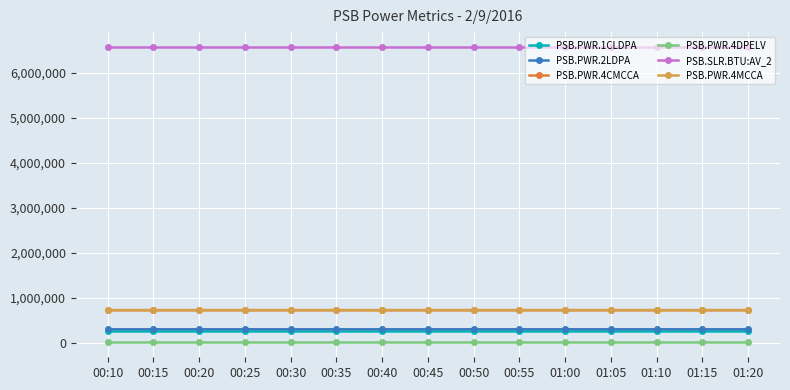

True or false: PSB.PWR.4CMCCA and PSB.PWR.2LDPA cross at least once.

False